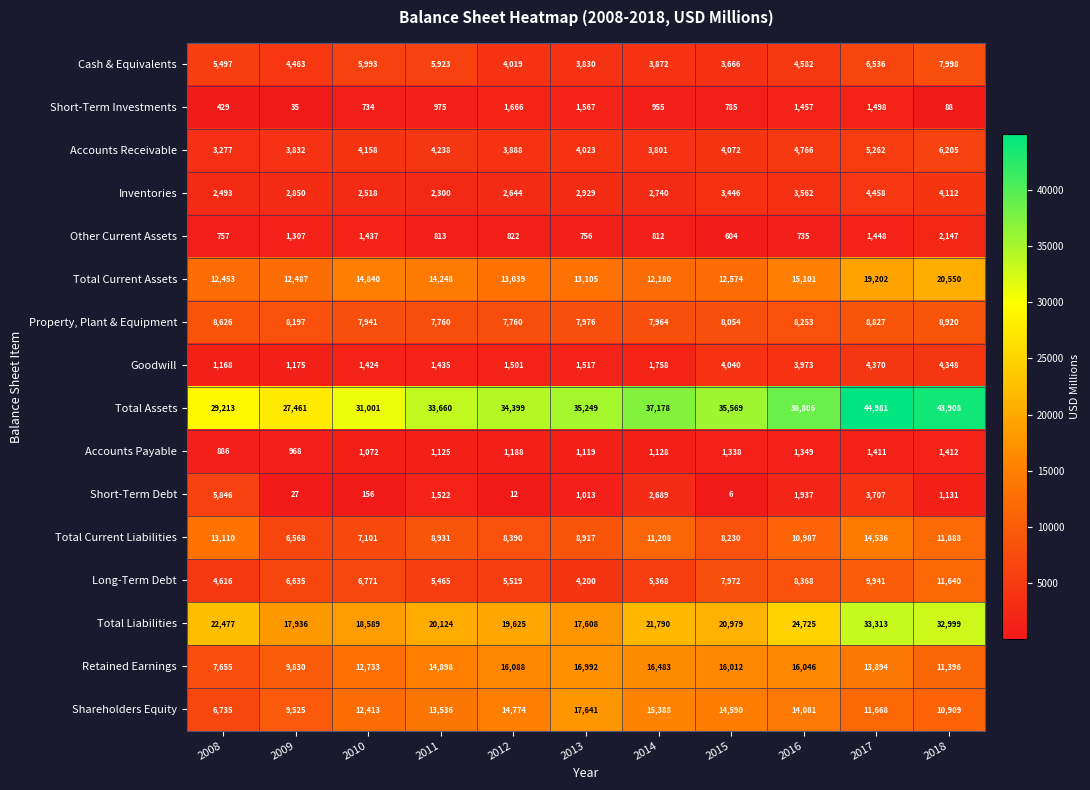

True or false: Inventories has a value of 3446 at 2015.

True